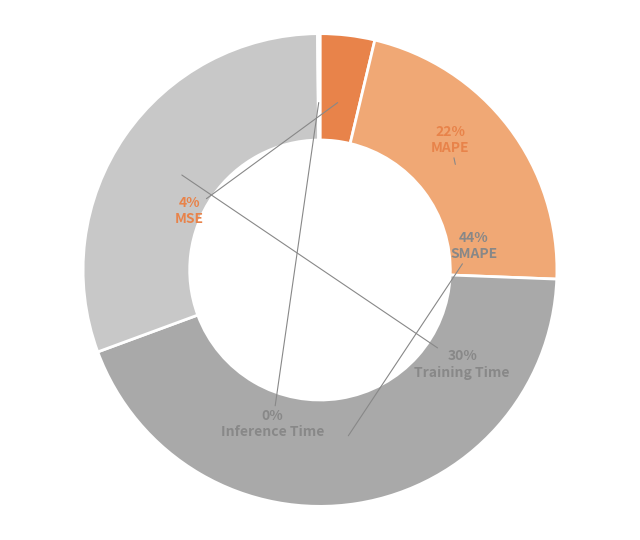

Rank the categories by value from lowest to highest.

Inference Time, MSE, MAPE, Training Time, SMAPE